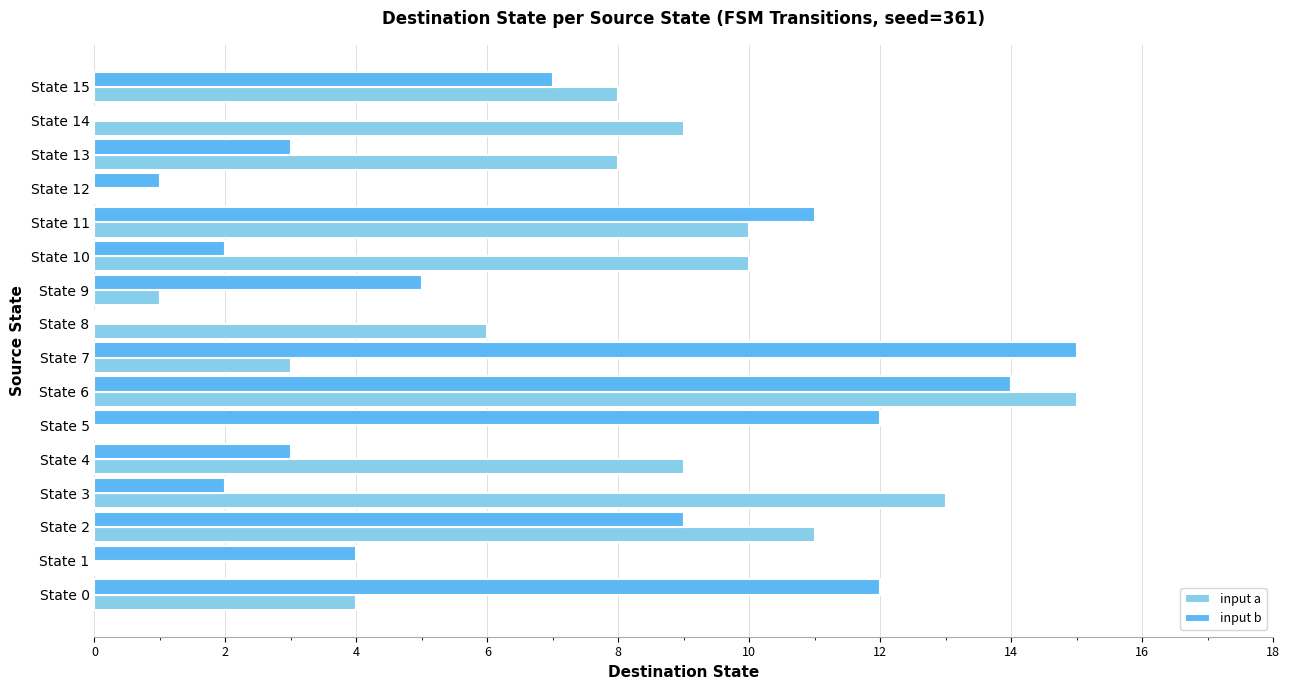

What is the sum of all input a values?

107